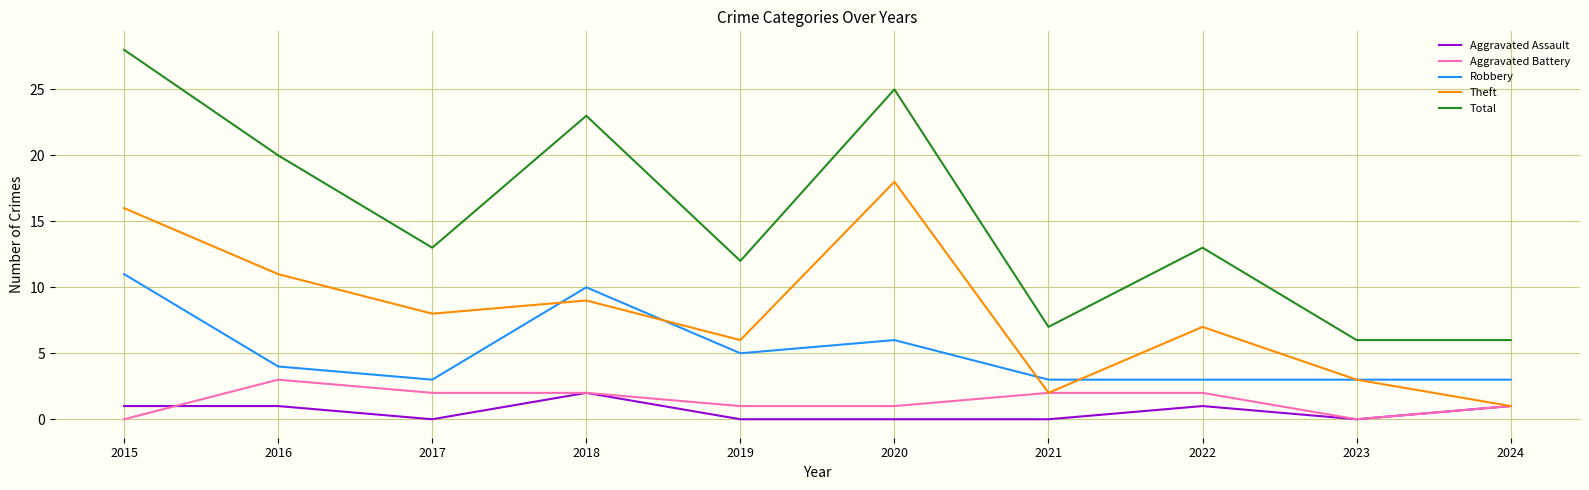

Does the chart have visible grid lines?

Yes